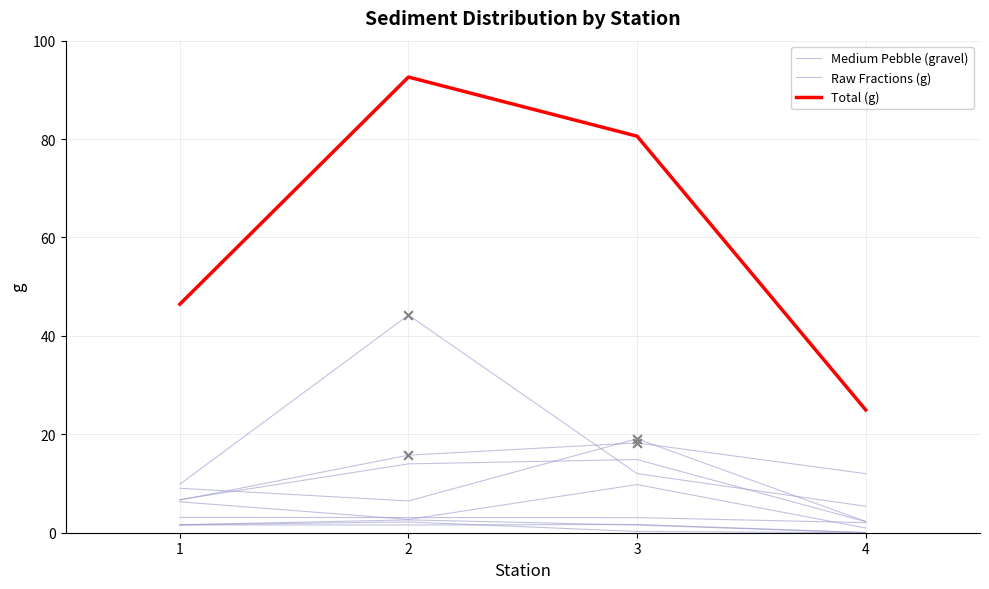

At which category is the sum across all series the highest?

2